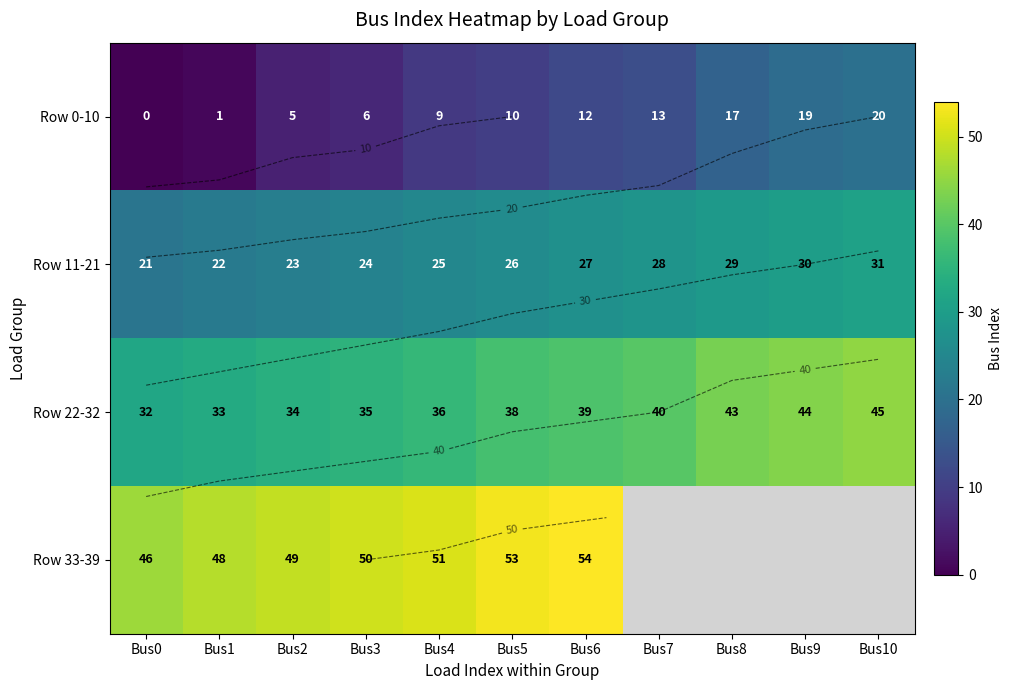

Rank the categories by Row 11-21 value from lowest to highest.

Bus0, Bus1, Bus2, Bus3, Bus4, Bus5, Bus6, Bus7, Bus8, Bus9, Bus10